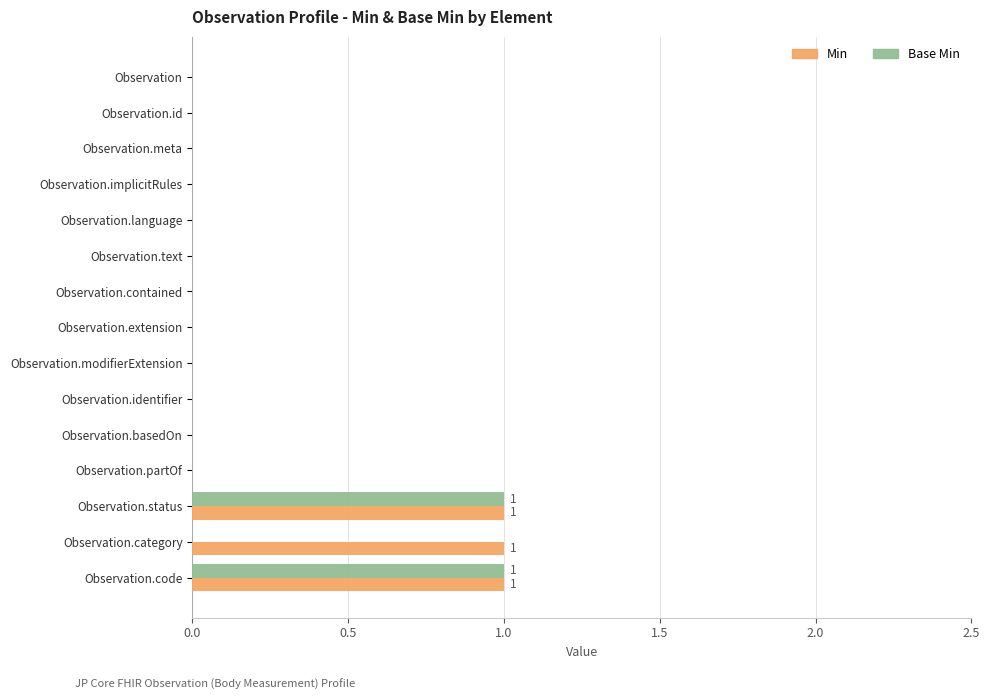

The Base Min series shows 0 at Observation.modifierExtension. True or false?

True